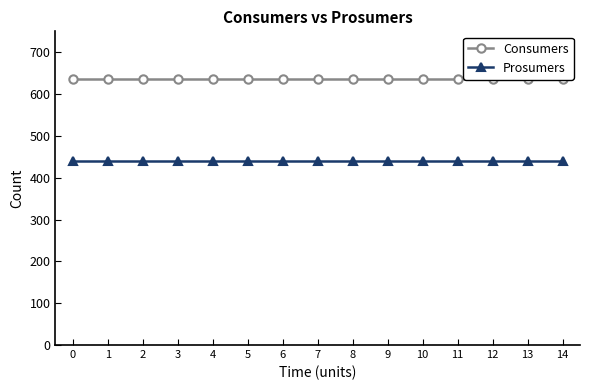

True or false: Consumers and Prosumers cross at least once.

False